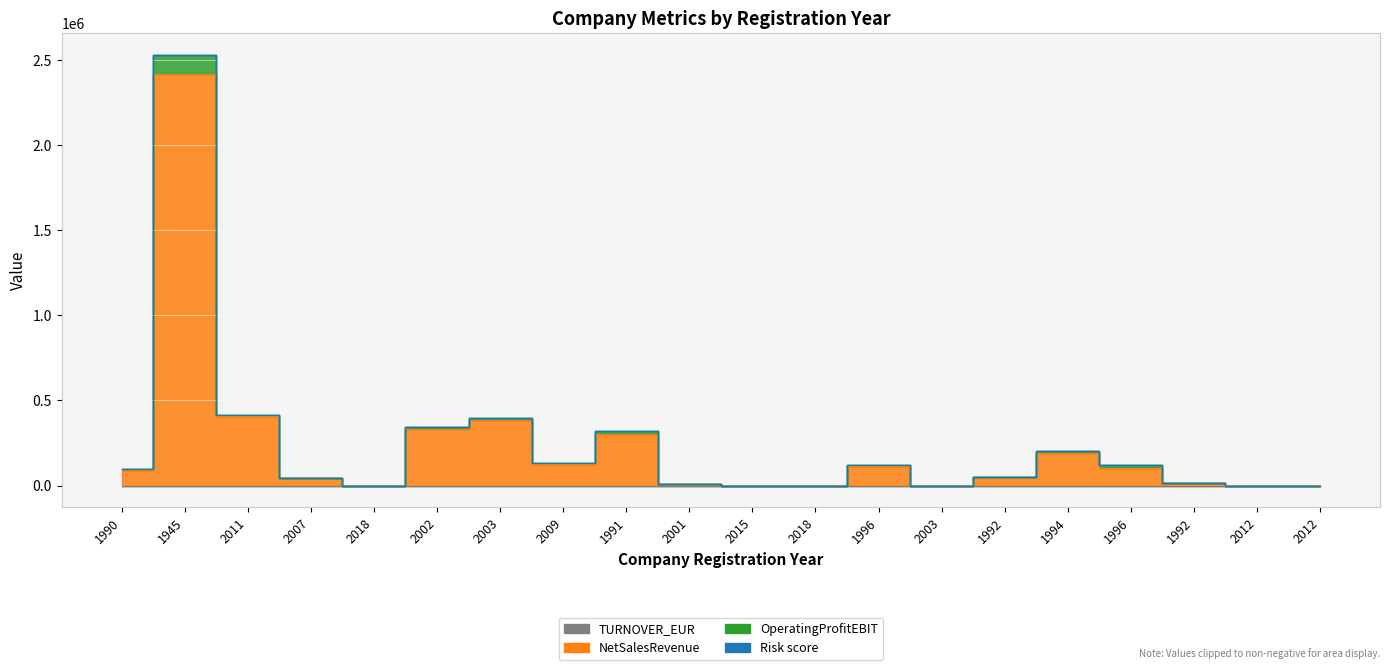

True or false: OperatingProfitEBIT and NetSalesRevenue intersect in this chart.

False